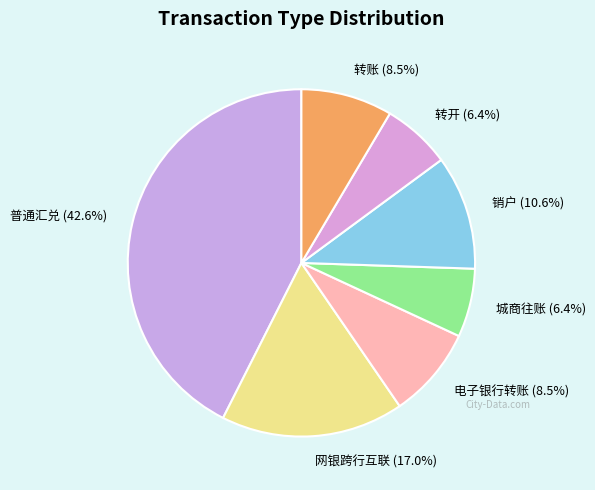

Is the sum of 普通汇兑 and 城商往账 greater than half?

No